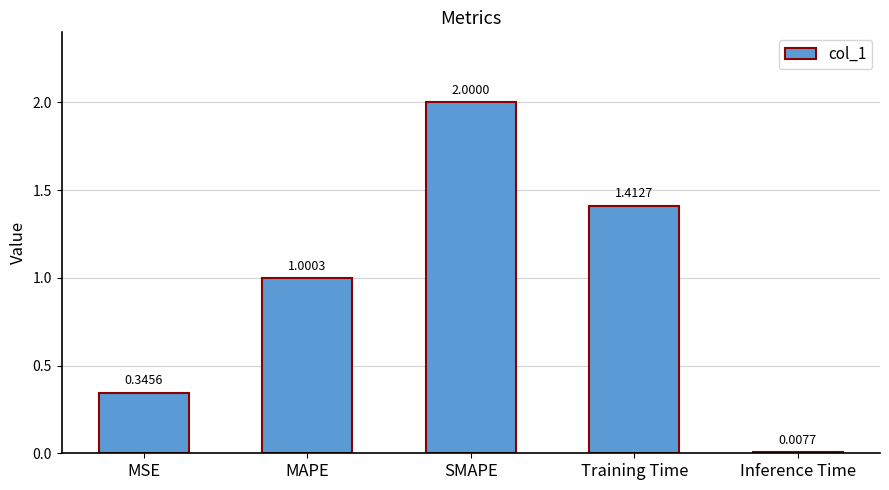

What is the difference between the maximum and minimum values?

2.0